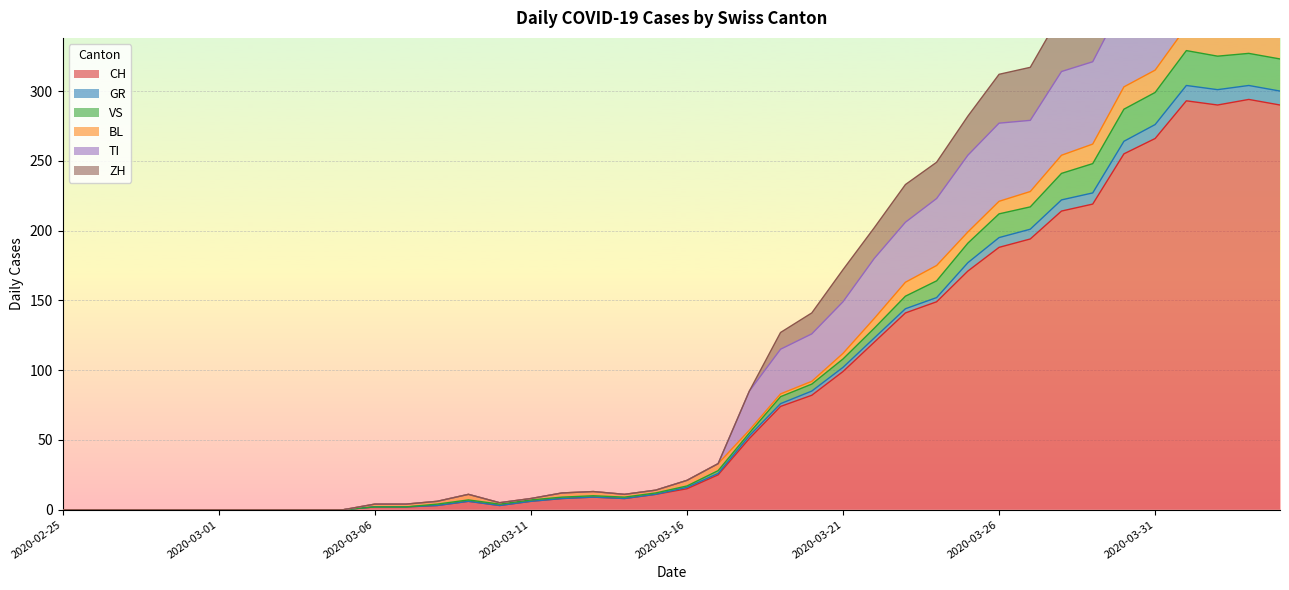

What is the highest value of the CH series?

294